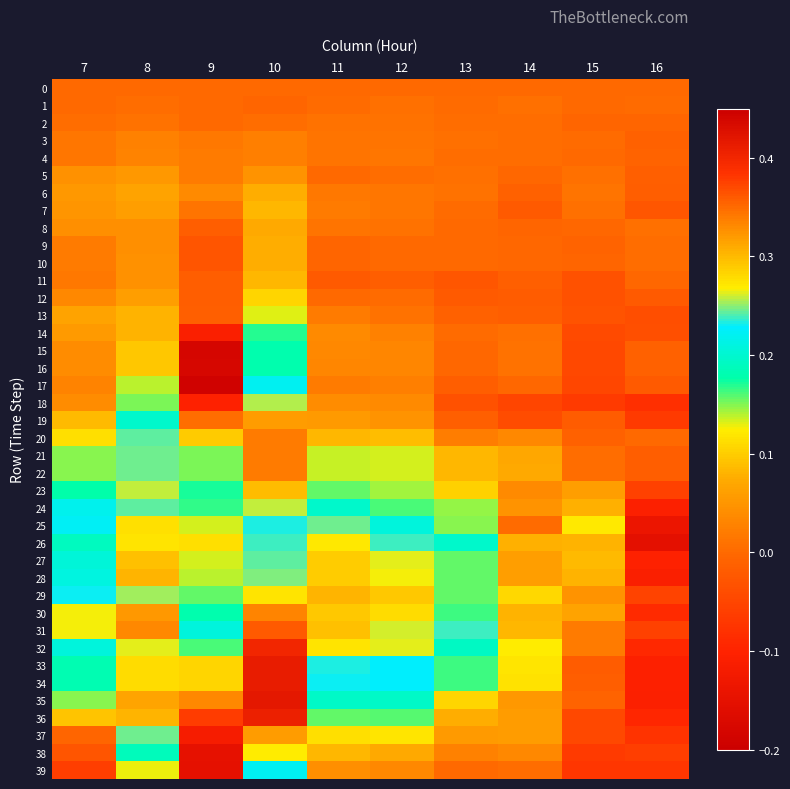

Reading left to right, transcribe all the data shown in this chart.

0: 7=0.0	8=0.0	9=0.0	10=0.0	11=0.0	12=0.0	13=0.0	14=0.0	15=0.0	16=0.0
1: 7=0.0	8=0.0	9=-0.0	10=-0.0	11=0.0	12=0.0	13=0.0	14=0.0	15=-0.0	16=0.0
2: 7=0.0	8=0.0	9=-0.0	10=0.0	11=0.0	12=0.0	13=0.0	14=0.0	15=-0.0	16=-0.0
3: 7=0.0	8=0.0	9=0.0	10=0.0	11=0.0	12=0.0	13=0.0	14=0.0	15=0.0	16=-0.0
4: 7=0.0	8=0.0	9=0.0	10=0.0	11=0.0	12=0.0	13=0.0	14=0.0	15=0.0	16=-0.0
5: 7=0.0	8=0.1	9=0.0	10=0.0	11=-0.0	12=0.0	13=0.0	14=-0.0	15=0.0	16=-0.0
6: 7=0.1	8=0.1	9=0.0	10=0.1	11=0.0	12=0.0	13=0.0	14=-0.0	15=0.0	16=-0.0
7: 7=0.1	8=0.1	9=0.0	10=0.1	11=0.0	12=0.0	13=0.0	14=-0.0	15=0.0	16=-0.0
8: 7=0.0	8=0.0	9=-0.0	10=0.1	11=0.0	12=0.0	13=-0.0	14=-0.0	15=-0.0	16=0.0
9: 7=0.0	8=0.0	9=-0.0	10=0.1	11=-0.0	12=-0.0	13=-0.0	14=-0.0	15=-0.0	16=0.0
10: 7=0.0	8=0.0	9=-0.0	10=0.1	11=-0.0	12=-0.0	13=-0.0	14=-0.0	15=-0.0	16=0.0
11: 7=0.0	8=0.0	9=-0.0	10=0.1	11=-0.0	12=-0.0	13=-0.0	14=-0.0	15=-0.0	16=-0.0
12: 7=0.0	8=0.1	9=-0.0	10=0.1	11=0.0	12=0.0	13=-0.0	14=-0.0	15=-0.0	16=-0.0
13: 7=0.1	8=0.1	9=-0.0	10=0.1	11=0.0	12=0.0	13=-0.0	14=-0.0	15=-0.0	16=-0.0
14: 7=0.1	8=0.1	9=-0.1	10=0.2	11=0.0	12=0.0	13=0.0	14=0.0	15=-0.0	16=-0.0
15: 7=0.0	8=0.1	9=-0.2	10=0.2	11=0.0	12=0.0	13=-0.0	14=0.0	15=-0.0	16=-0.0
16: 7=0.0	8=0.1	9=-0.2	10=0.2	11=0.0	12=0.0	13=-0.0	14=0.0	15=-0.0	16=-0.0
17: 7=0.0	8=0.1	9=-0.2	10=0.2	11=0.0	12=0.0	13=-0.0	14=-0.0	15=-0.0	16=-0.0
18: 7=0.0	8=0.2	9=-0.1	10=0.3	11=0.0	12=0.0	13=-0.0	14=-0.1	15=-0.1	16=-0.1
19: 7=0.1	8=0.2	9=0.0	10=0.3	11=0.1	12=0.0	13=-0.0	14=-0.0	15=-0.0	16=-0.1
20: 7=0.1	8=0.2	9=0.1	10=0.3	11=0.1	12=0.1	13=0.0	14=0.0	15=-0.0	16=-0.0
21: 7=0.1	8=0.2	9=0.2	10=0.3	11=0.1	12=0.1	13=0.1	14=0.1	15=0.0	16=-0.0
22: 7=0.1	8=0.2	9=0.2	10=0.3	11=0.1	12=0.1	13=0.1	14=0.1	15=0.0	16=-0.0
23: 7=0.2	8=0.3	9=0.2	10=0.3	11=0.2	12=0.1	13=0.1	14=0.0	15=0.1	16=-0.1
24: 7=0.2	8=0.2	9=0.2	10=0.3	11=0.2	12=0.2	13=0.1	14=0.0	15=0.1	16=-0.1
25: 7=0.2	8=0.3	9=0.1	10=0.2	11=0.2	12=0.2	13=0.1	14=0.0	15=0.1	16=-0.1
26: 7=0.2	8=0.3	9=0.1	10=0.2	11=0.3	12=0.2	13=0.2	14=0.1	15=0.1	16=-0.2
27: 7=0.2	8=0.3	9=0.1	10=0.2	11=0.3	12=0.3	13=0.2	14=0.1	15=0.1	16=-0.1
28: 7=0.2	8=0.3	9=0.1	10=0.2	11=0.3	12=0.3	13=0.2	14=0.1	15=0.1	16=-0.1
29: 7=0.2	8=0.3	9=0.2	10=0.3	11=0.3	12=0.3	13=0.2	14=0.1	15=0.0	16=-0.1
30: 7=0.3	8=0.3	9=0.2	10=0.3	11=0.3	12=0.3	13=0.2	14=0.1	15=0.1	16=-0.1
31: 7=0.3	8=0.3	9=0.2	10=0.4	11=0.3	12=0.3	13=0.2	14=0.1	15=0.0	16=-0.1
32: 7=0.2	8=0.3	9=0.2	10=0.4	11=0.3	12=0.3	13=0.2	14=0.1	15=0.0	16=-0.1
33: 7=0.2	8=0.3	9=0.1	10=0.4	11=0.2	12=0.2	13=0.2	14=0.1	15=-0.0	16=-0.1
34: 7=0.2	8=0.3	9=0.1	10=0.4	11=0.2	12=0.2	13=0.2	14=0.1	15=-0.0	16=-0.1
35: 7=0.1	8=0.3	9=0.0	10=0.4	11=0.2	12=0.2	13=0.1	14=0.1	15=-0.0	16=-0.1
36: 7=0.1	8=0.3	9=-0.1	10=0.4	11=0.2	12=0.2	13=0.1	14=0.1	15=-0.0	16=-0.1
37: 7=-0.0	8=0.2	9=-0.1	10=0.3	11=0.1	12=0.1	13=0.1	14=0.1	15=-0.0	16=-0.1
38: 7=-0.0	8=0.2	9=-0.1	10=0.3	11=0.1	12=0.1	13=0.0	14=0.0	15=-0.1	16=-0.1
39: 7=-0.1	8=0.1	9=-0.2	10=0.2	11=0.0	12=0.0	13=-0.0	14=0.0	15=-0.1	16=-0.1